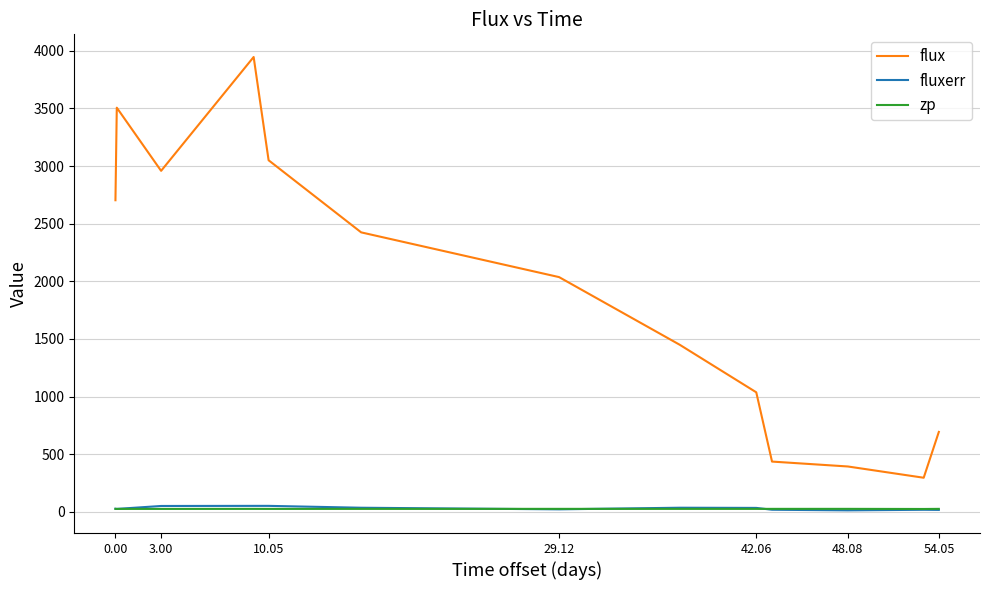

What is the maximum value shown in the chart?

3945.9